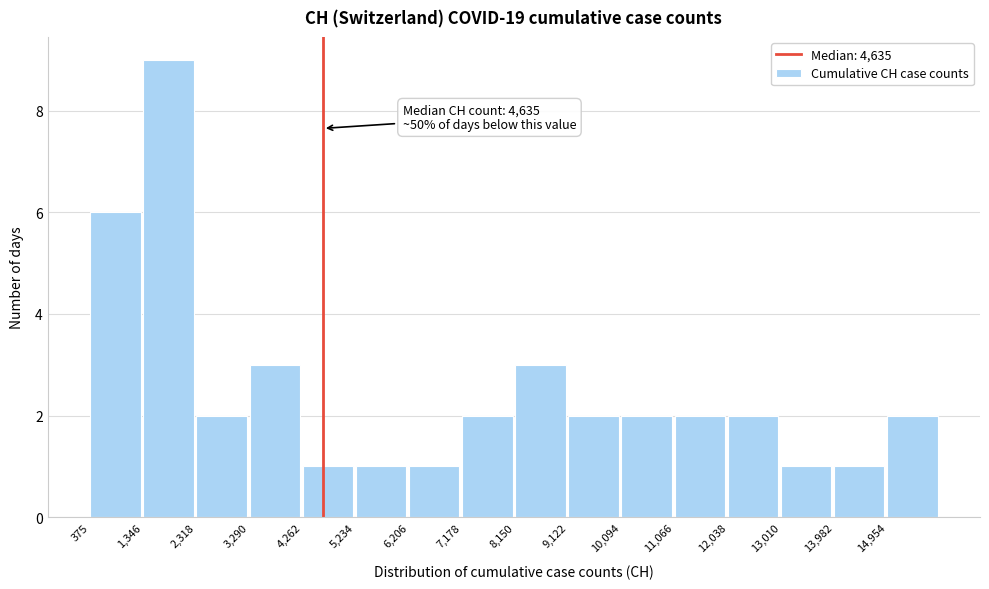

Over which range of the x-axis is the bar tallest?

1300 to 2300